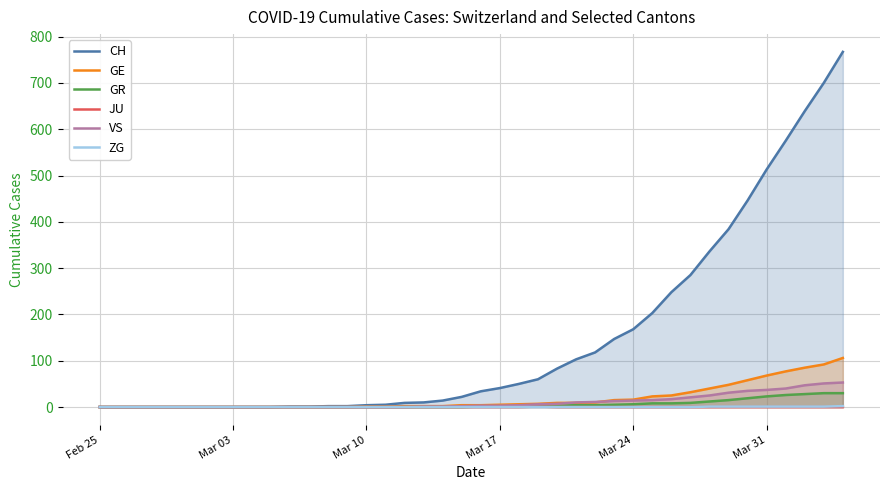

What is the maximum value shown in the chart?

767